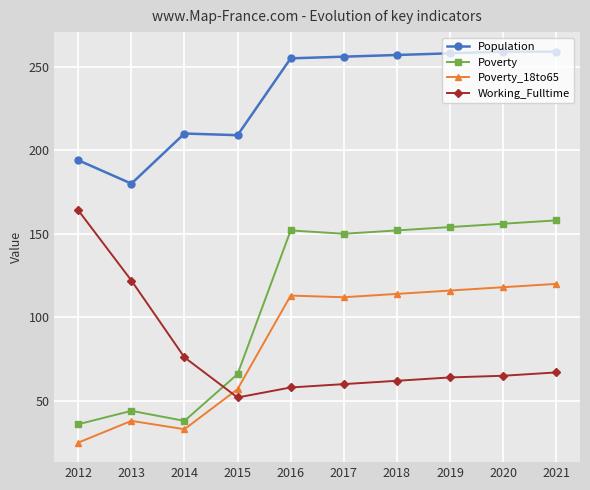

True or false: Poverty_18to65 has more than 0 points higher than both neighbors.

True